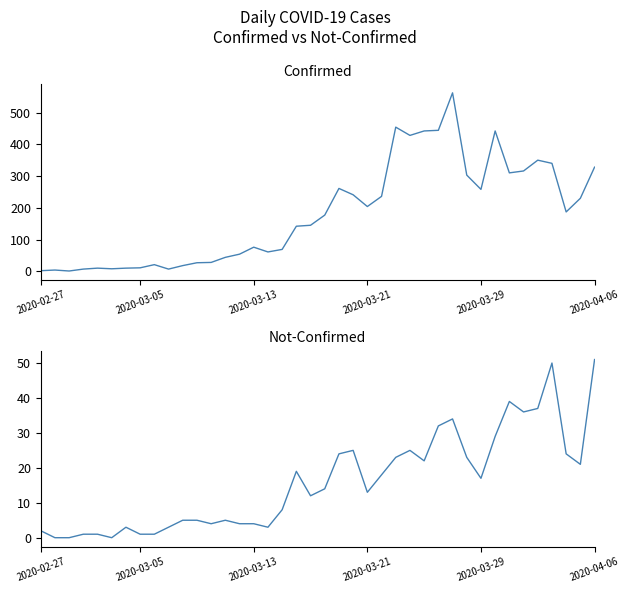

What are all the series names shown in the legend?

confirmed, not-confirmed